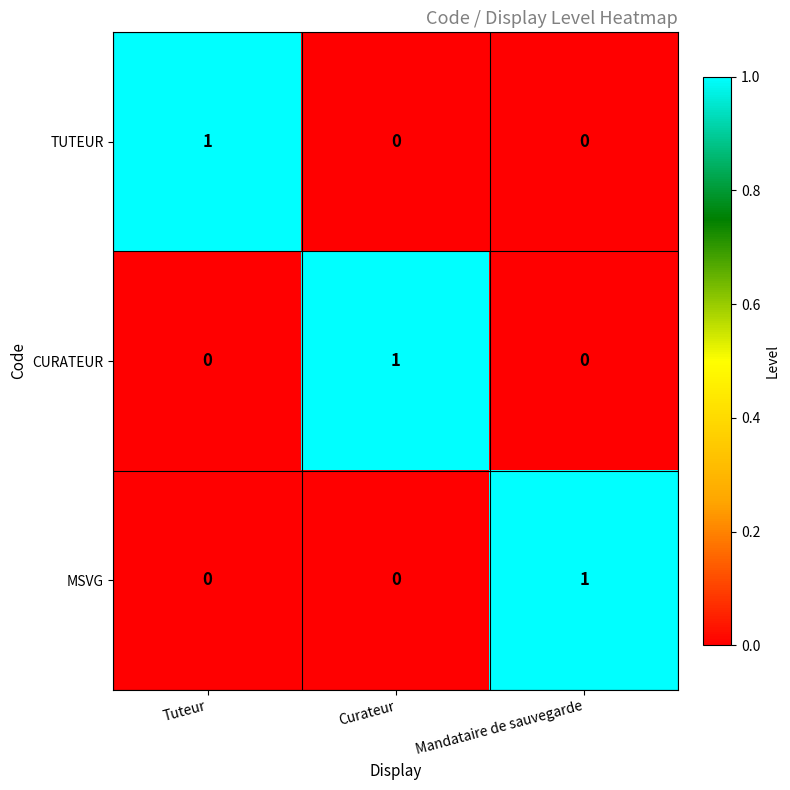

Reading right to left, list all the values displayed in this chart.

TUTEUR: 0	0	1
CURATEUR: 0	1	0
MSVG: 1	0	0